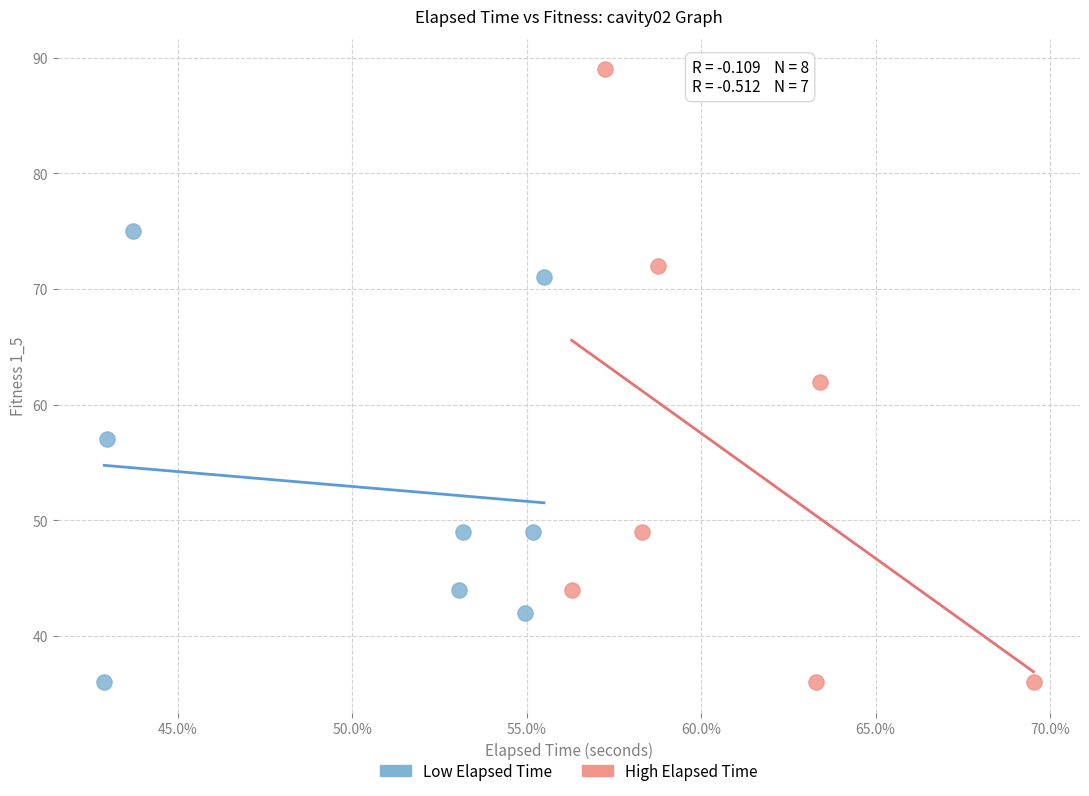

What are all the series names shown in the legend?

Low Elapsed Time, High Elapsed Time